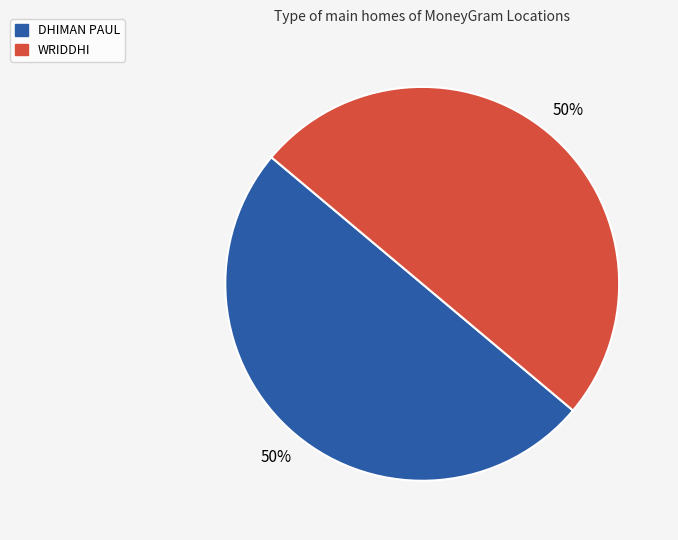

Is the sum of WRIDDHI and DHIMAN PAUL greater than half?

Yes